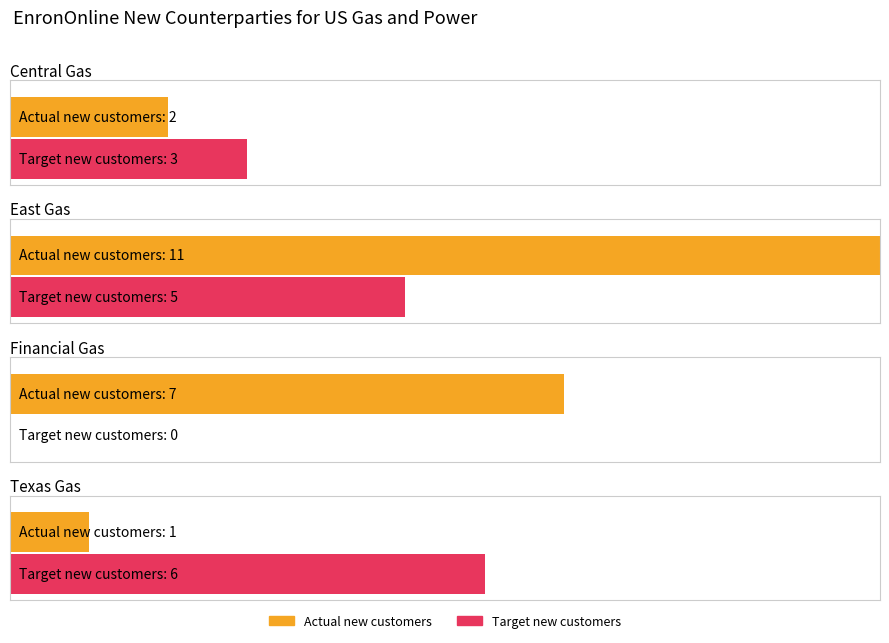

At Central Gas, list the series in order from largest to smallest.

Target, Actual